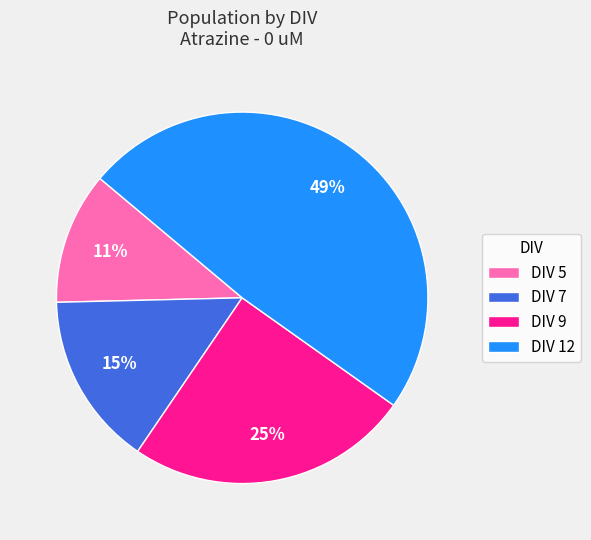

How many segments does this pie chart have?

4